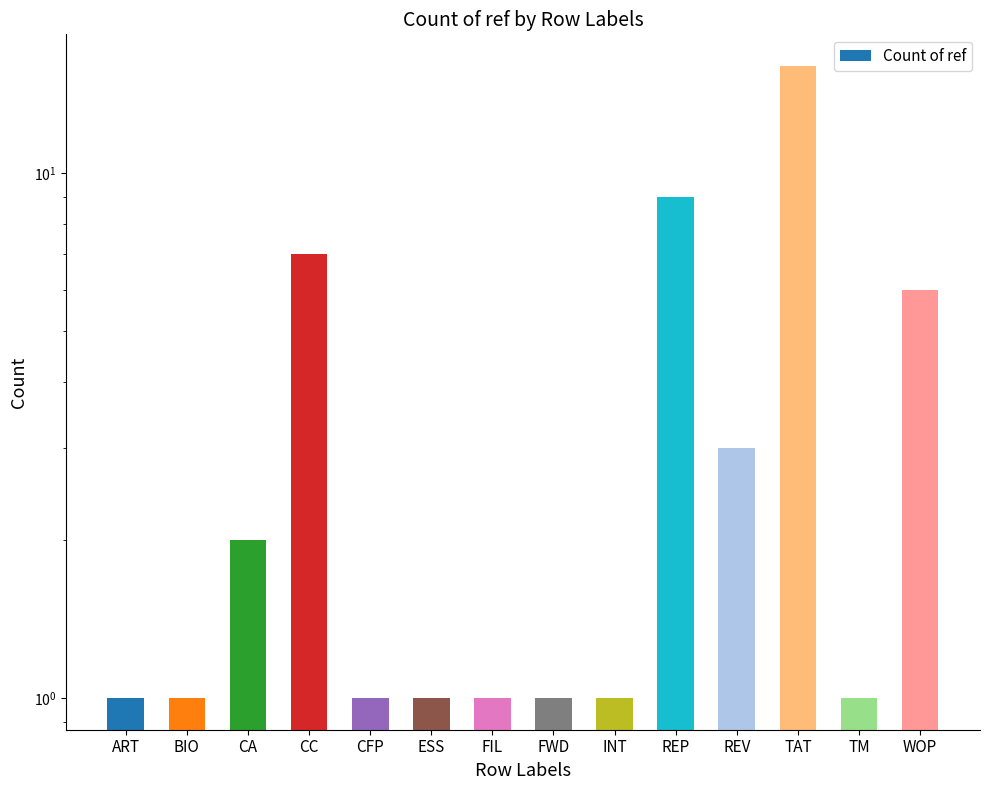

Is it true that the value at FWD is 1?

True